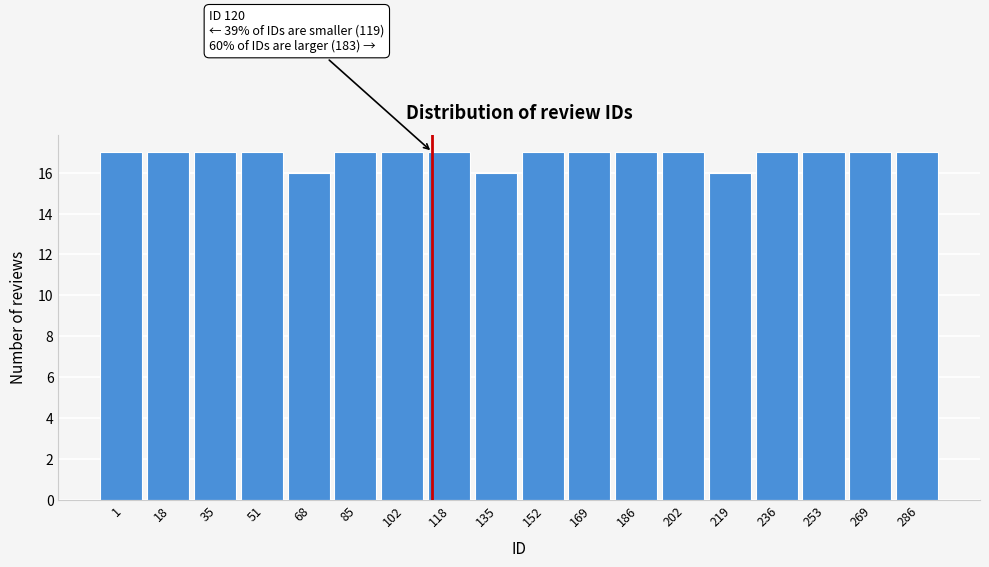

Reading right to left, transcribe all the data shown in this chart.

17	17	17	17	16	17	17	17	17	16	17	17	17	16	17	17	17	17